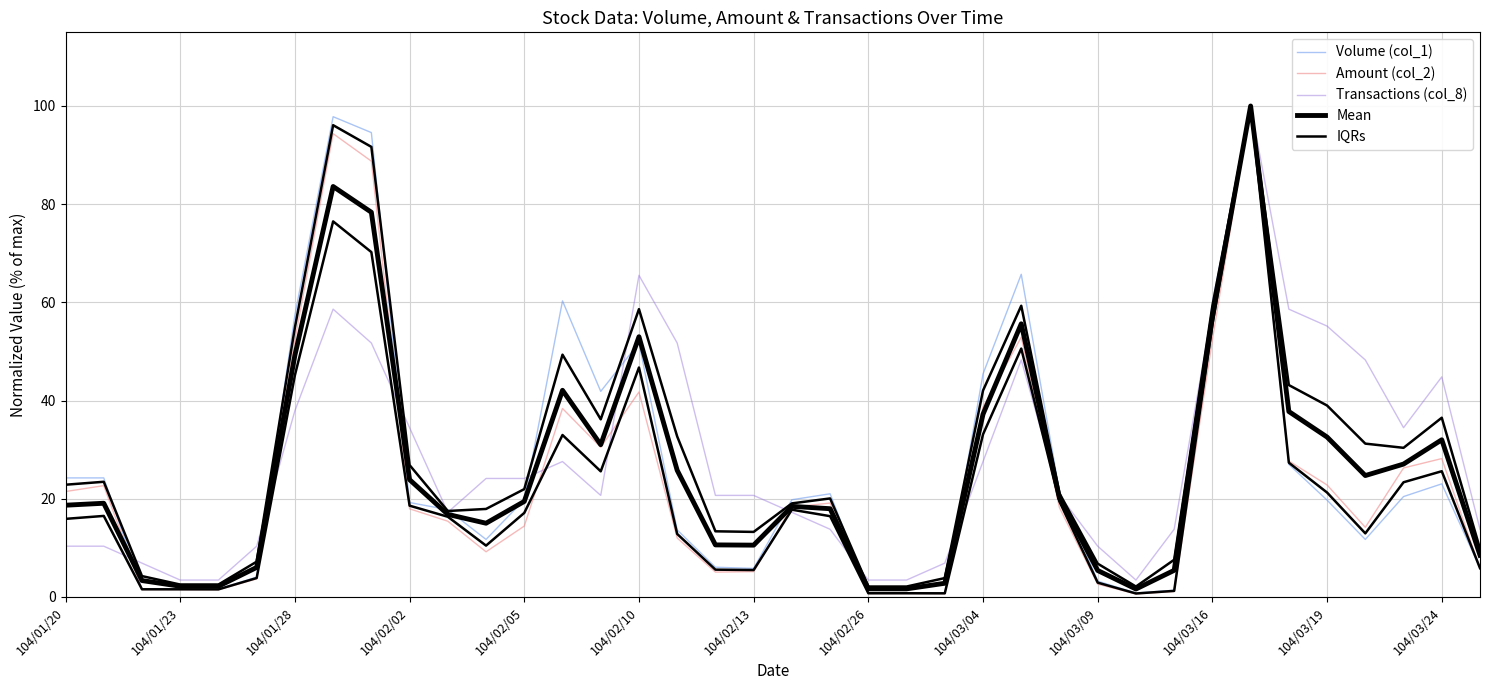

At 22, list the series in order from smallest to largest.

Amount (col_2), IQRs, Volume (col_1), Mean, Transactions (col_8)